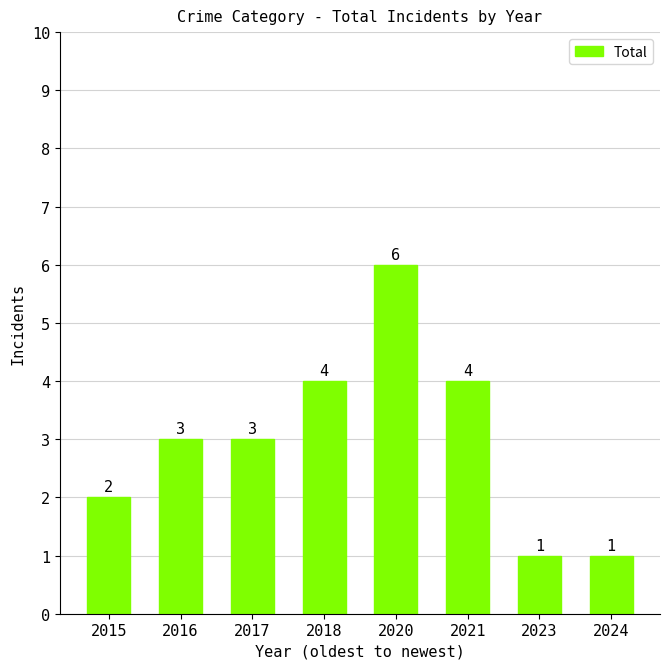

Count the values in the range 2 to 4.

5